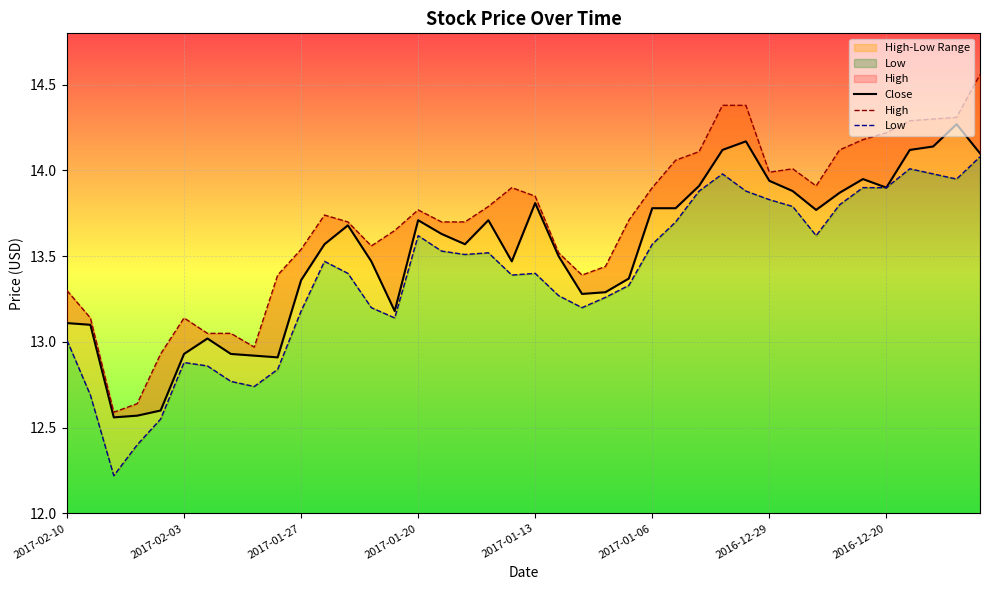

How many interior local valleys does the High series have?

6